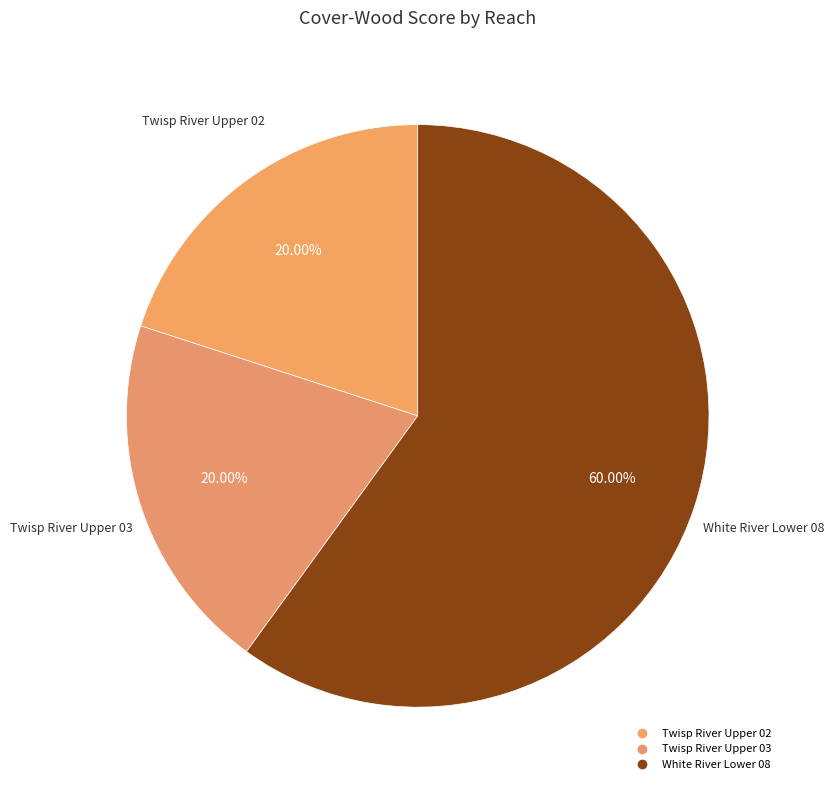

Count the number of slices in the pie.

3